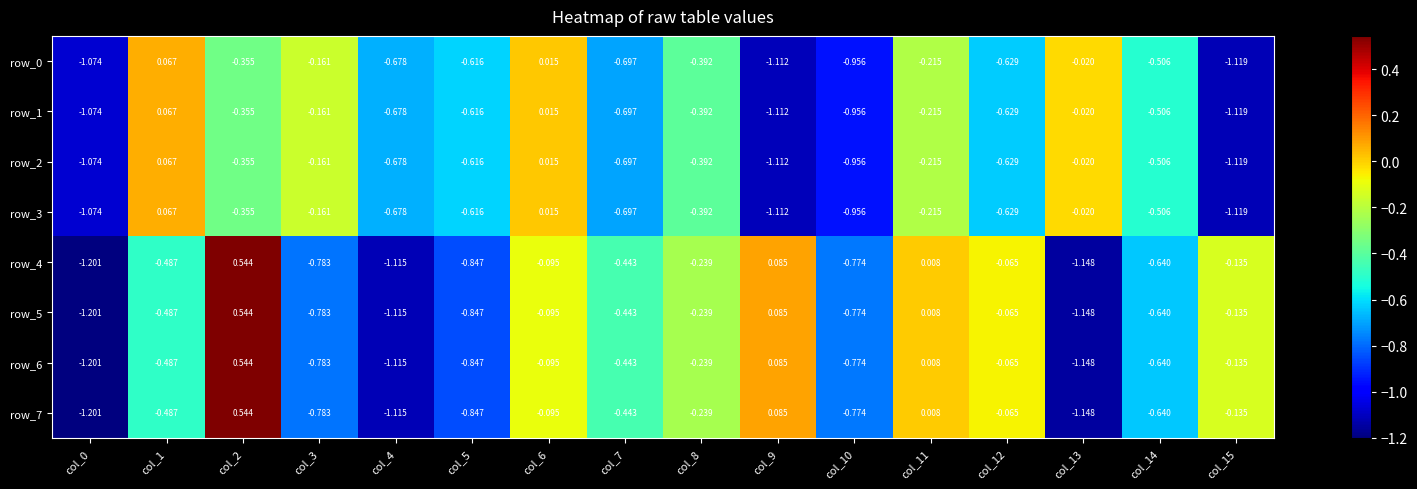

What is the difference between the maximum and minimum values in the row_4 series?

1.7